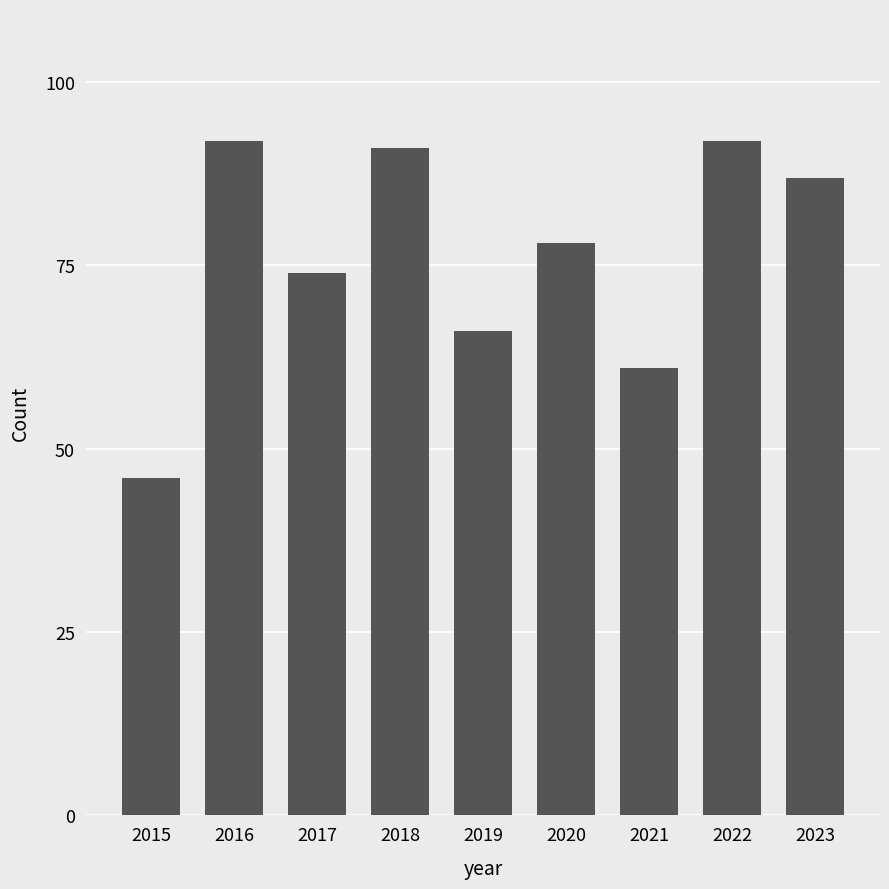

Reading right to left, extract all data points from this chart.

87	92	61	78	66	91	74	92	46